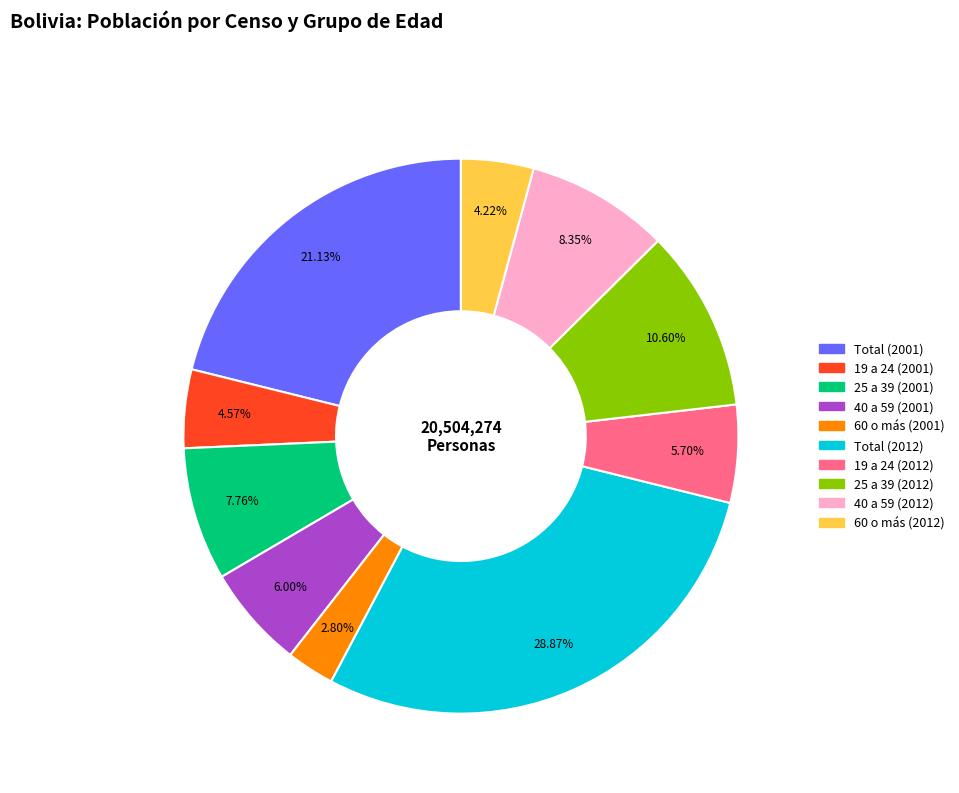

What is the smallest slice in the pie chart?

60 o más (2001)